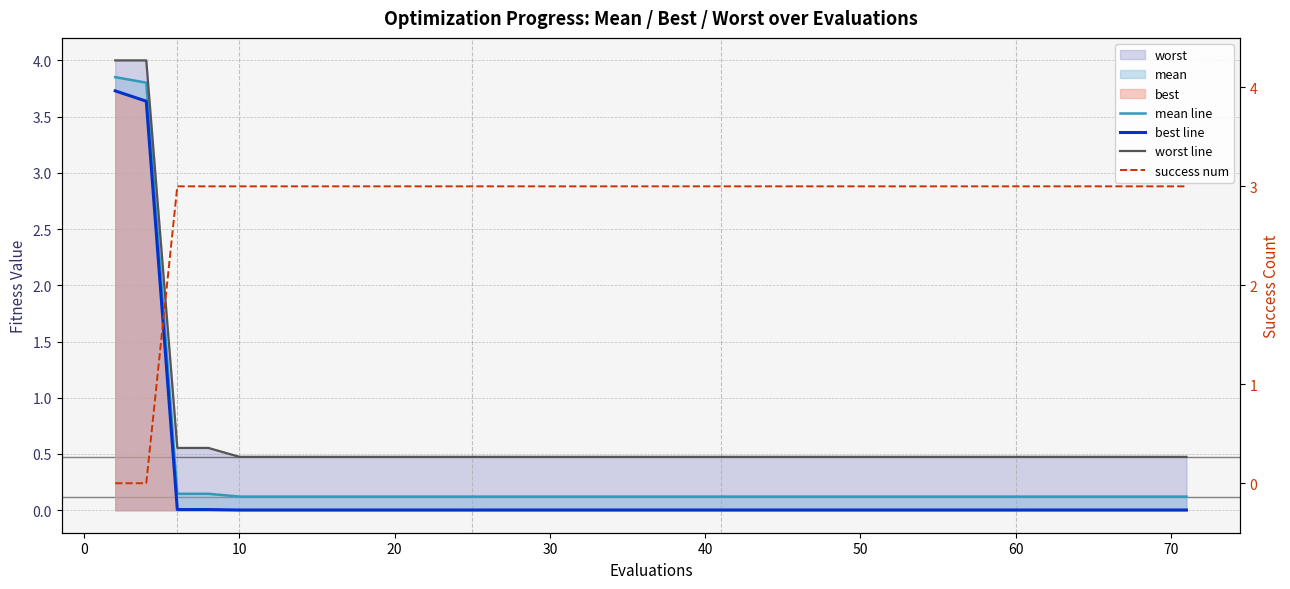

Reading left to right, list all the values displayed in this chart.

mean line: 3.9	3.8	0.1	0.1	0.1	0.1	0.1	0.1	0.1	0.1	0.1	0.1	0.1	0.1	0.1	0.1	0.1	0.1	0.1	0.1	0.1	0.1	0.1	0.1	0.1	0.1	0.1	0.1	0.1	0.1	0.1	0.1	0.1	0.1	0.1	0.1	0.1	0.1	0.1	0.1
best line: 3.7	3.6	0.0	0.0	0.0	0.0	0.0	0.0	0.0	0.0	0.0	0.0	0.0	0.0	0.0	0.0	0.0	0.0	0.0	0.0	0.0	0.0	0.0	0.0	0.0	0.0	0.0	0.0	0.0	0.0	0.0	0.0	0.0	0.0	0.0	0.0	0.0	0.0	0.0	0.0
worst line: 4.0	4.0	0.6	0.6	0.5	0.5	0.5	0.5	0.5	0.5	0.5	0.5	0.5	0.5	0.5	0.5	0.5	0.5	0.5	0.5	0.5	0.5	0.5	0.5	0.5	0.5	0.5	0.5	0.5	0.5	0.5	0.5	0.5	0.5	0.5	0.5	0.5	0.5	0.5	0.5
success num: 0.0	0.0	3.0	3.0	3.0	3.0	3.0	3.0	3.0	3.0	3.0	3.0	3.0	3.0	3.0	3.0	3.0	3.0	3.0	3.0	3.0	3.0	3.0	3.0	3.0	3.0	3.0	3.0	3.0	3.0	3.0	3.0	3.0	3.0	3.0	3.0	3.0	3.0	3.0	3.0